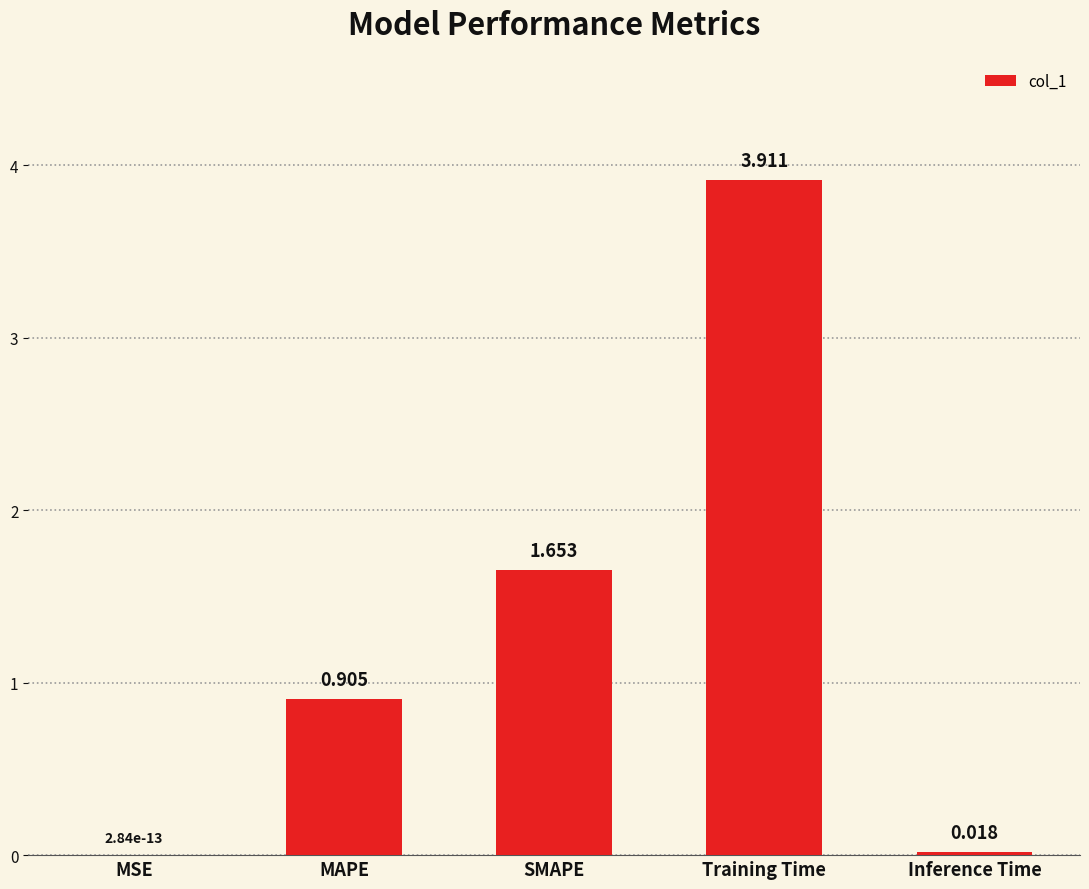

Which has a higher value, MAPE or Inference Time?

MAPE